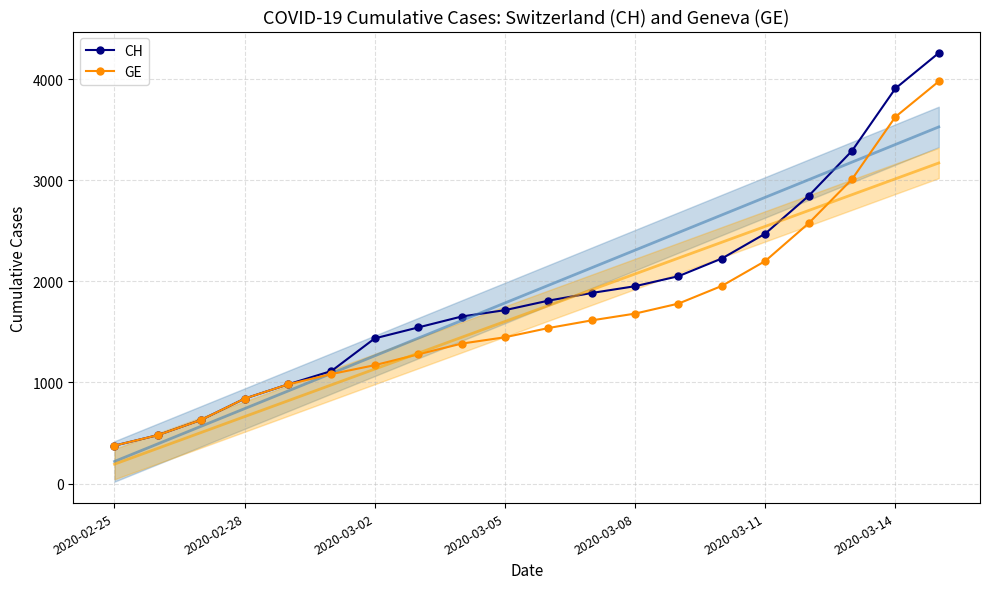

Rank the series by their average value, from lowest to highest.

GE, CH